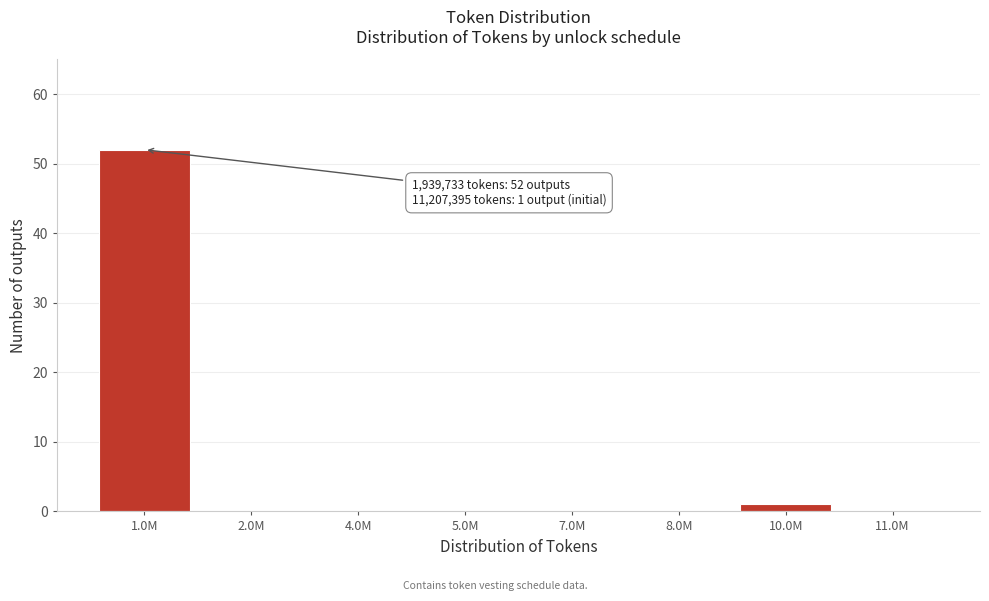

Reading right to left, extract all data points from this chart.

11.0M=0	10.0M=1	8.0M=0	7.0M=0	5.0M=0	4.0M=0	2.0M=0	1.0M=52